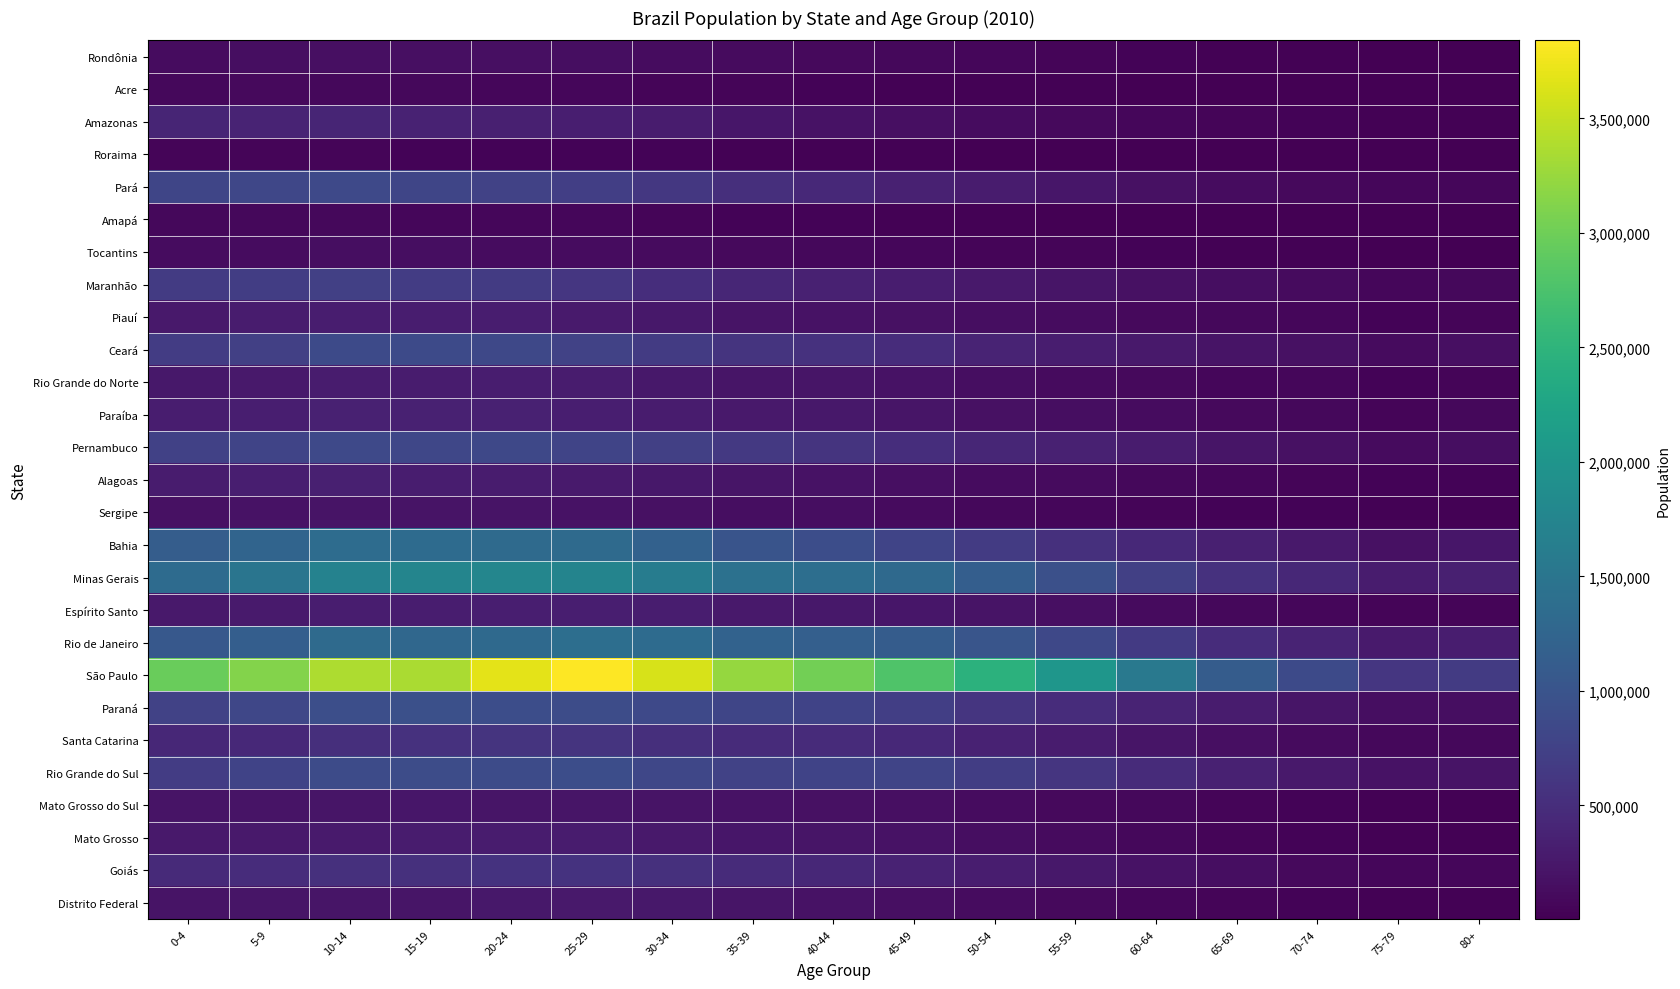

Which has a higher value, 30-34 or 40-44?

30-34